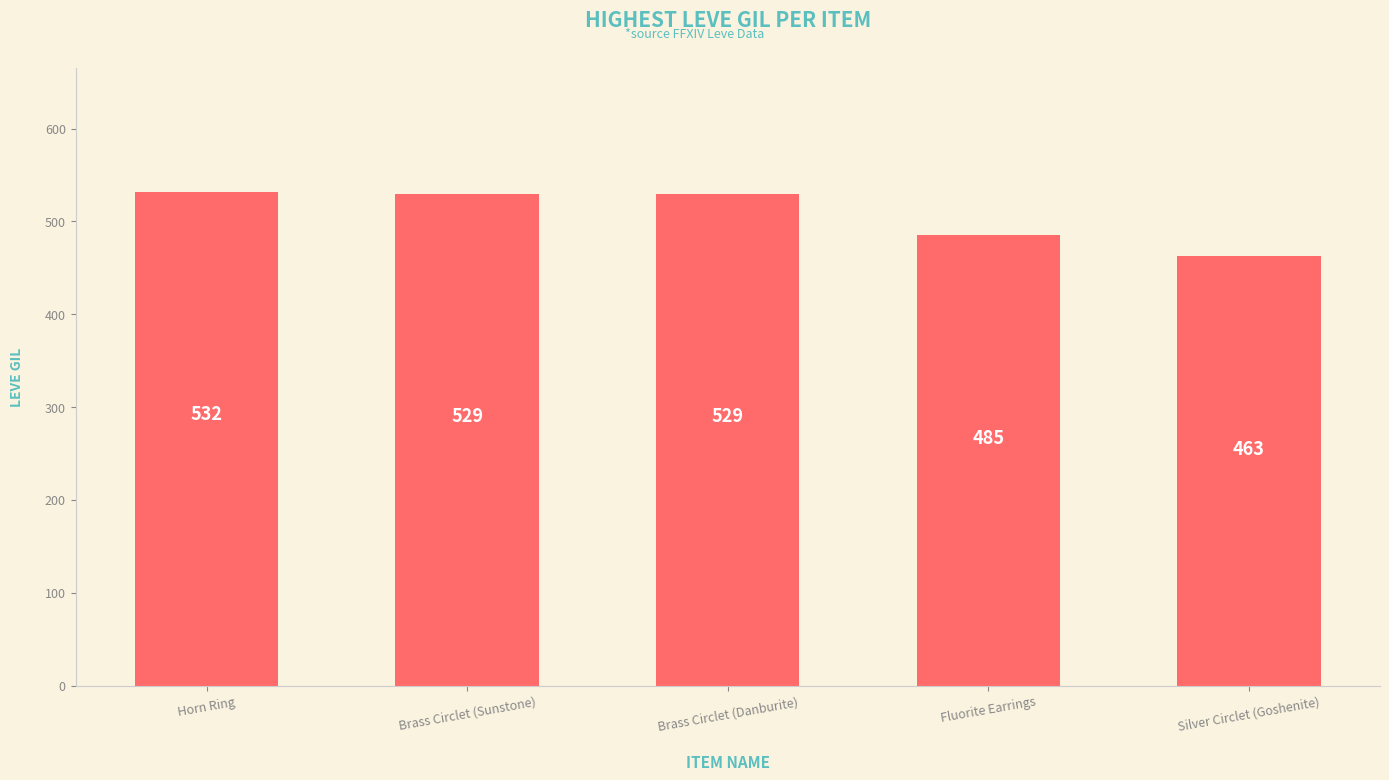

What is the minimum value shown in the chart?

463